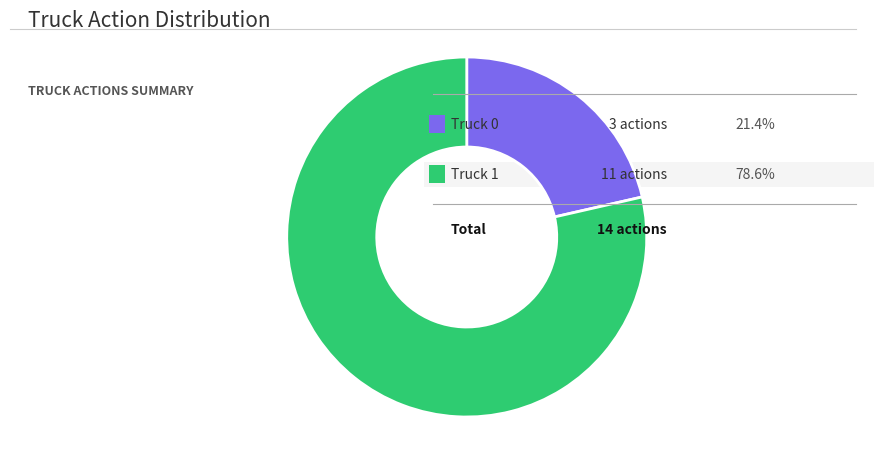

Is there a majority slice in this chart?

Yes